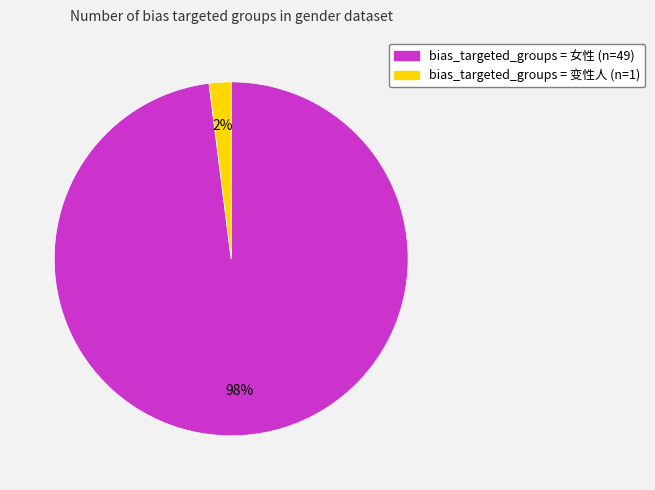

To the nearest percent, what is the difference between the bias_targeted_groups = 女性 (n=49) and bias_targeted_groups = 变性人 (n=1) slice percentages?

96%